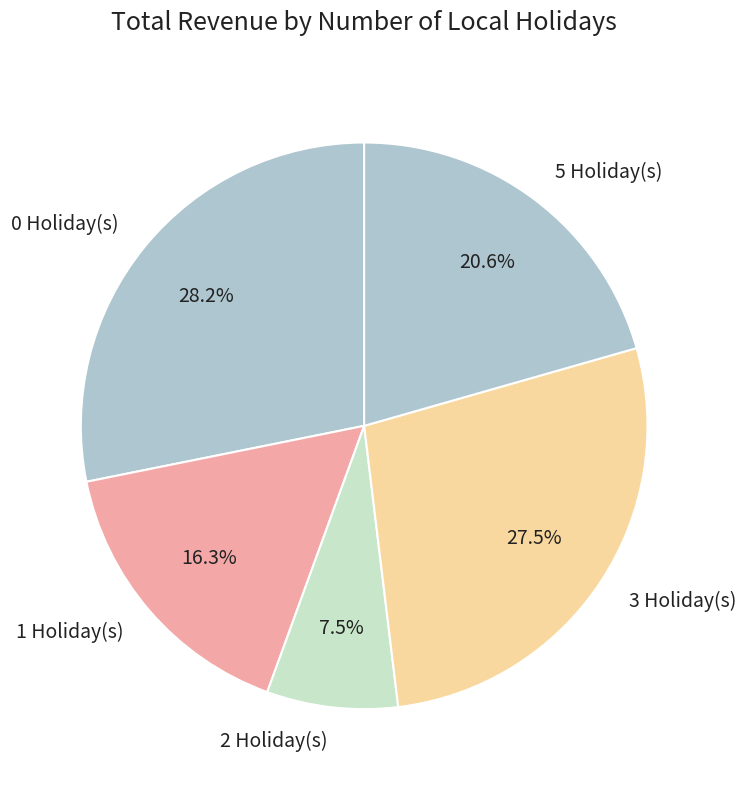

Is the sum of 3 Holiday(s) and 0 Holiday(s) greater than half?

Yes